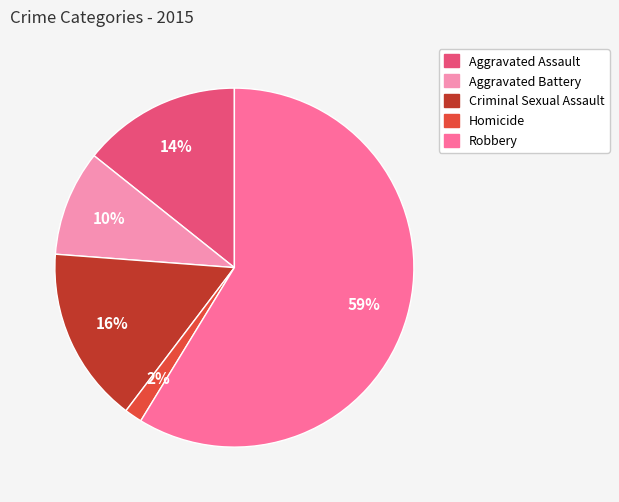

To the nearest percent, what portion does Aggravated Battery represent?

10%